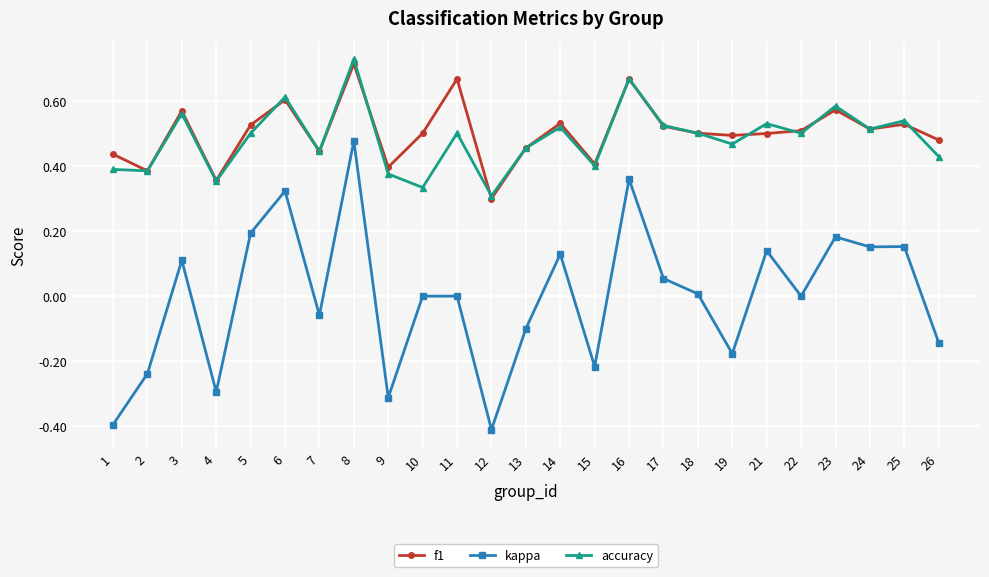

Between 4 and 6, which series saw the biggest shift?

kappa